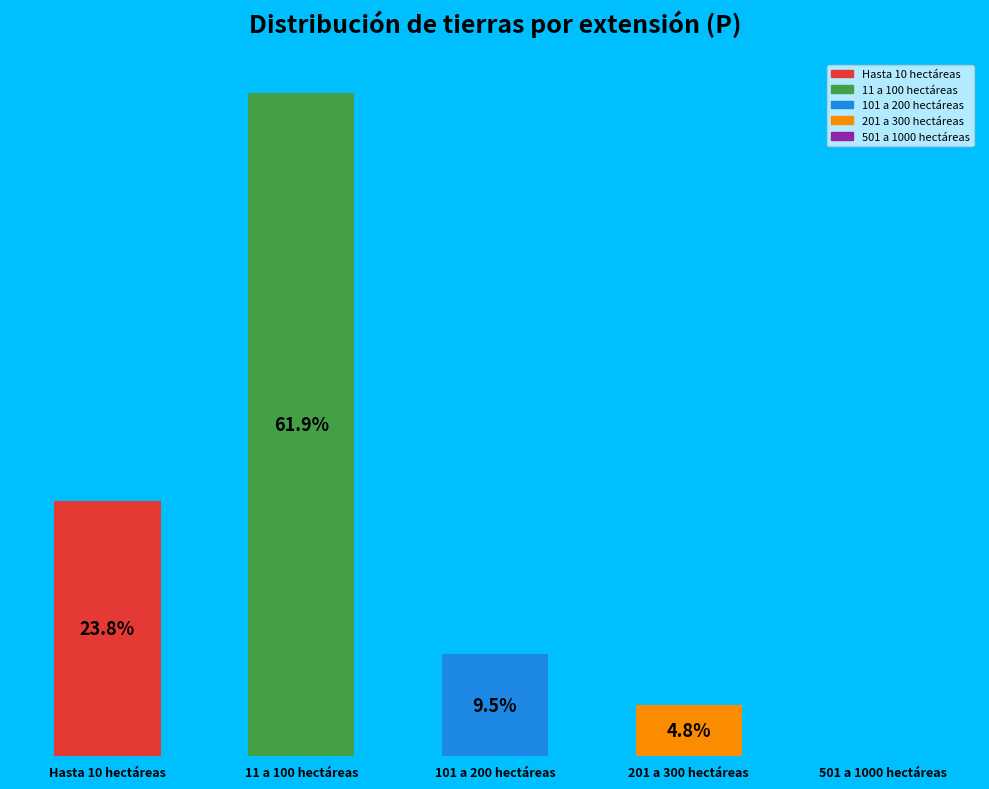

Between 501 a 1000 hectáreas and 101 a 200 hectáreas, which is larger?

101 a 200 hectáreas